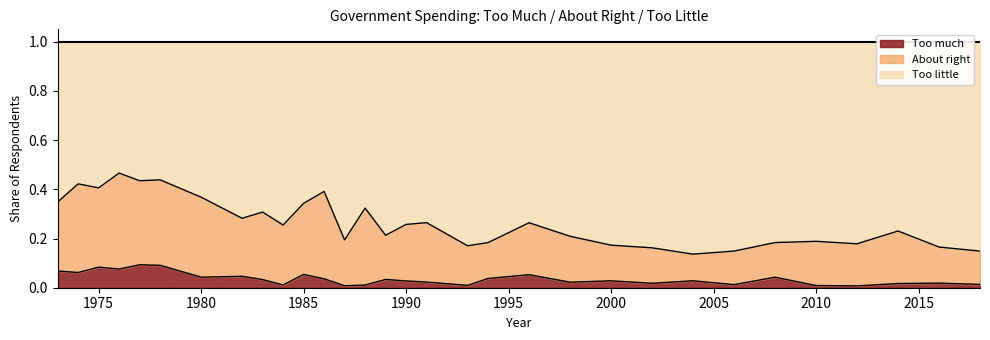

At how many categories does at least one series exceed 0?

31